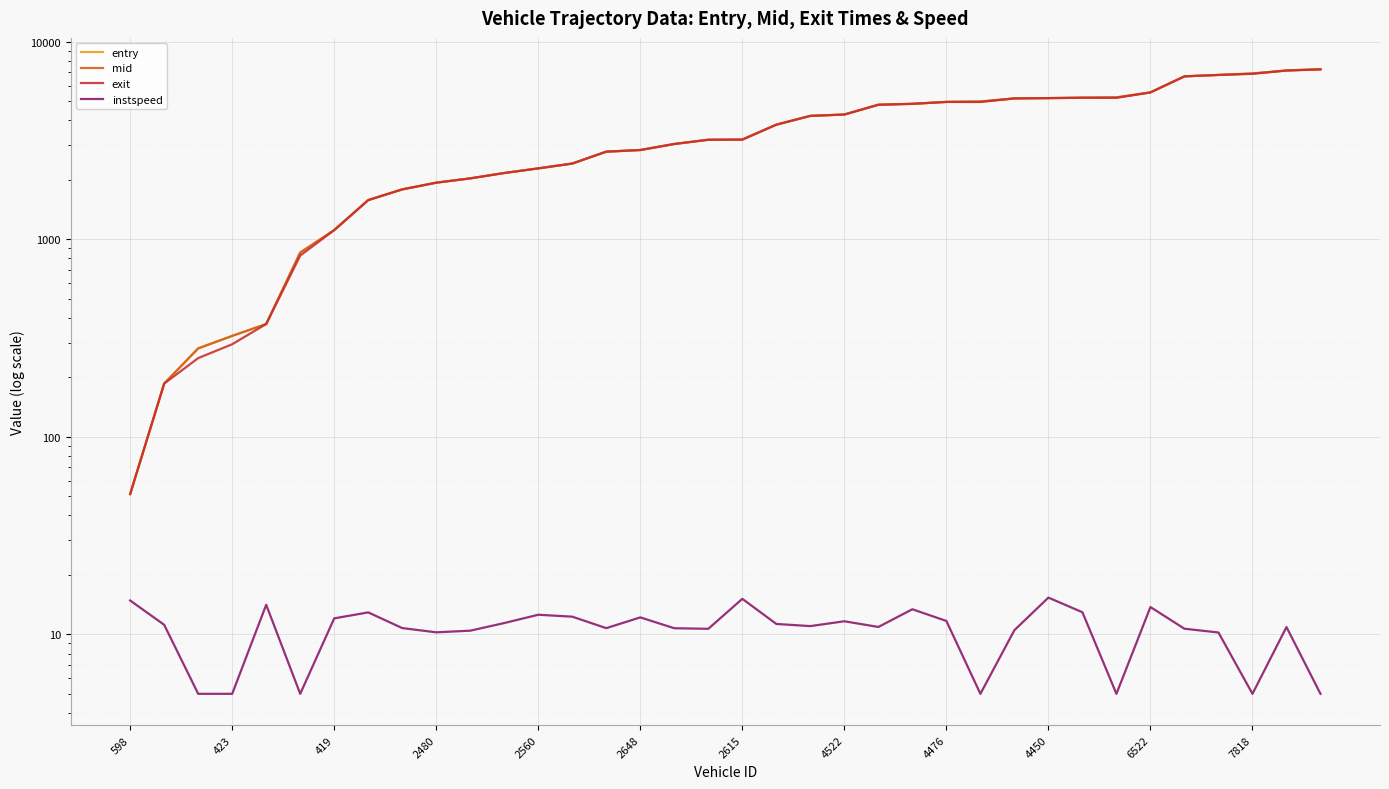

What is the label of the 20th point from the left?

19